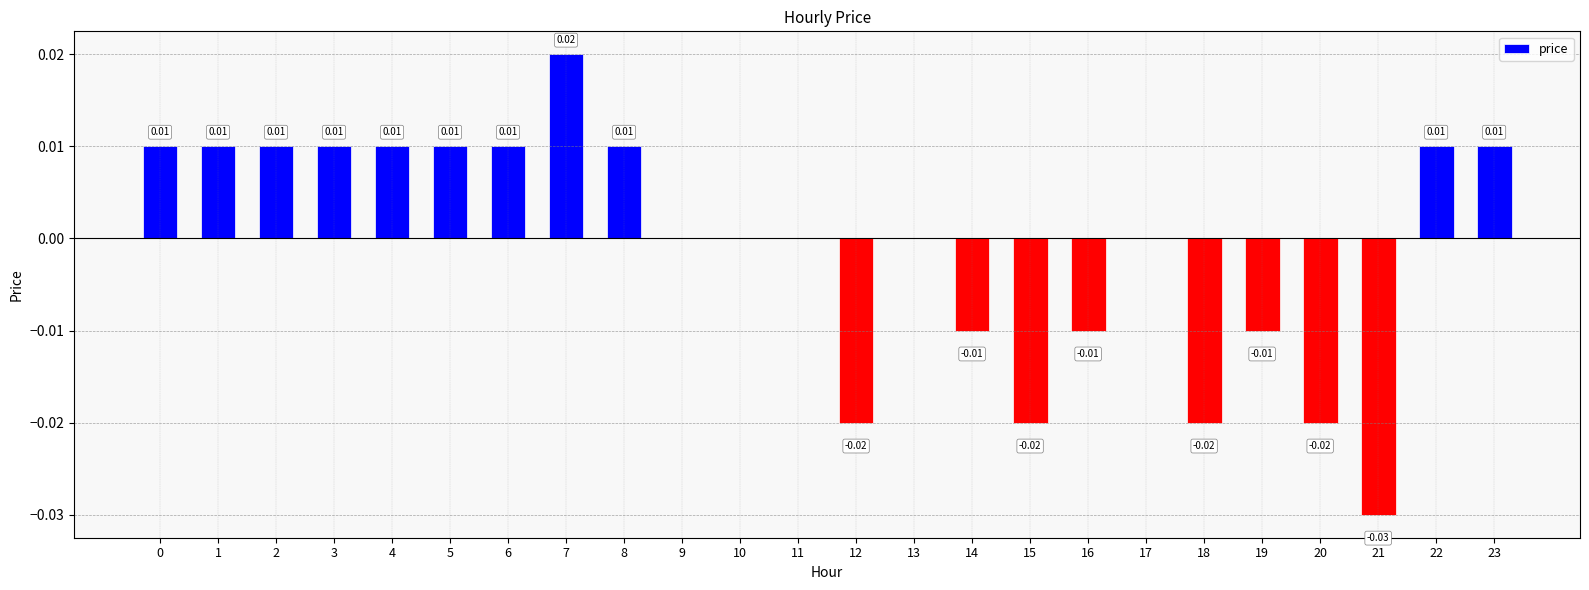

Is it true that the value at 11 is 0.0?

True